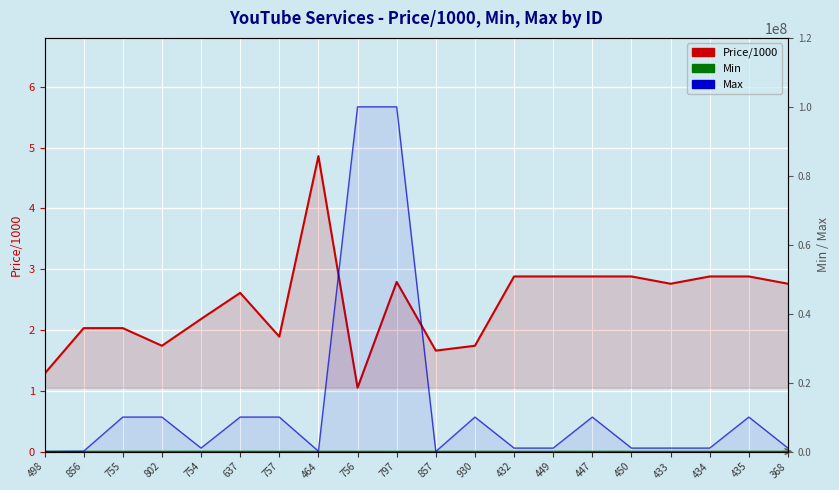

Does the chart display data point markers on the line(s)?

No